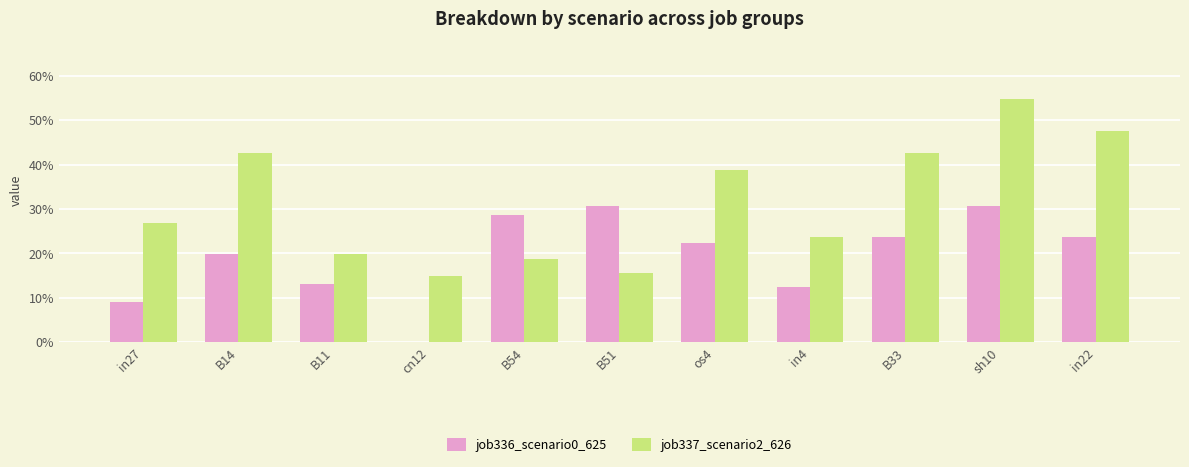

What is the label of the 1st bar from the right?

in22